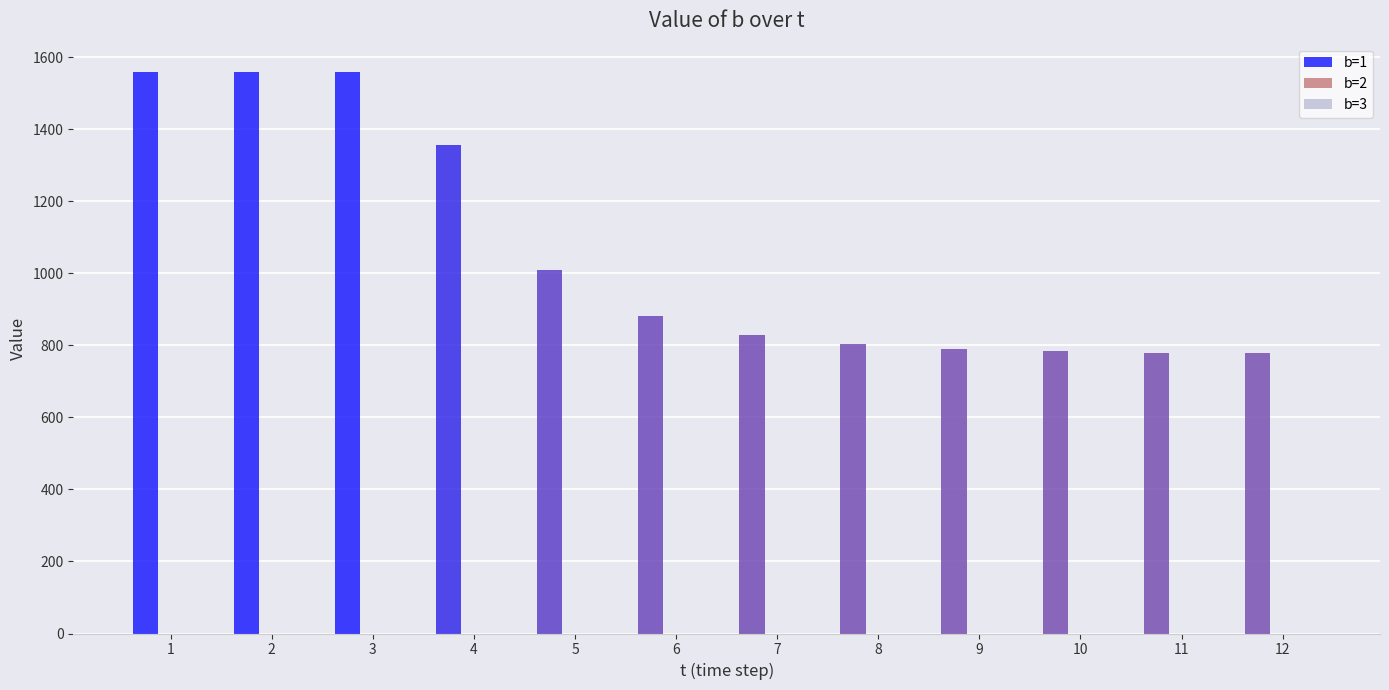

What is the value of the 1st bar from the left?

1559.4